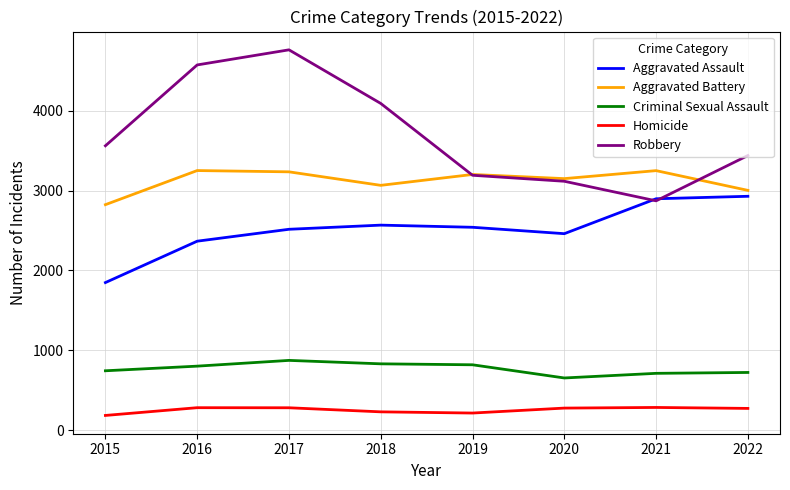

Rank the categories by Robbery value from lowest to highest.

2021, 2020, 2019, 2022, 2015, 2018, 2016, 2017